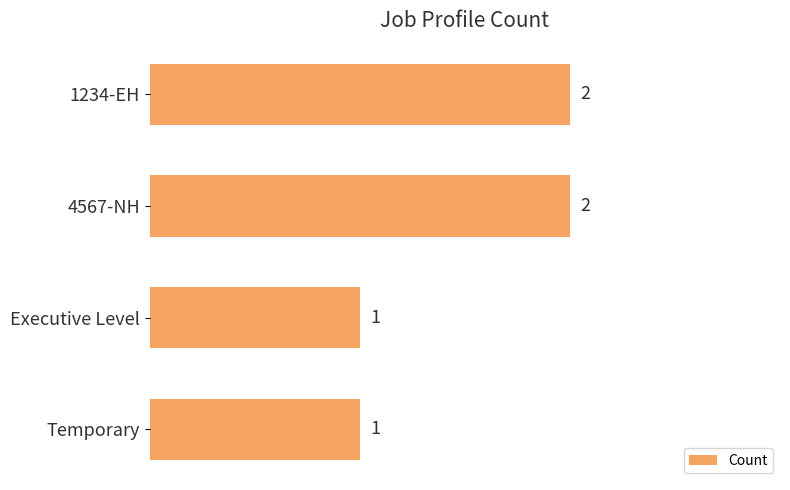

What is the difference between the second highest and second lowest values?

1